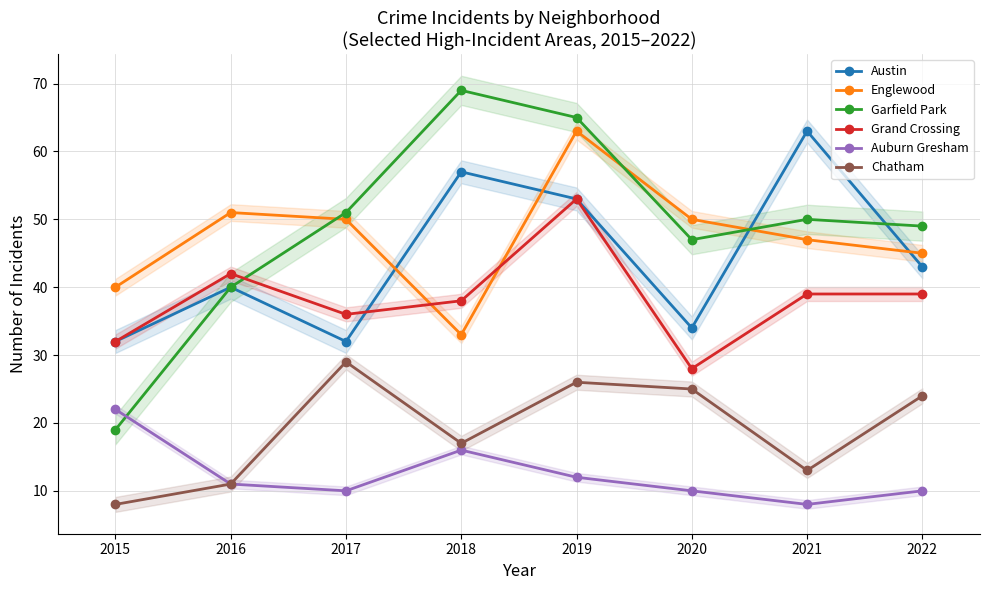

How many lines are shown in the chart?

6